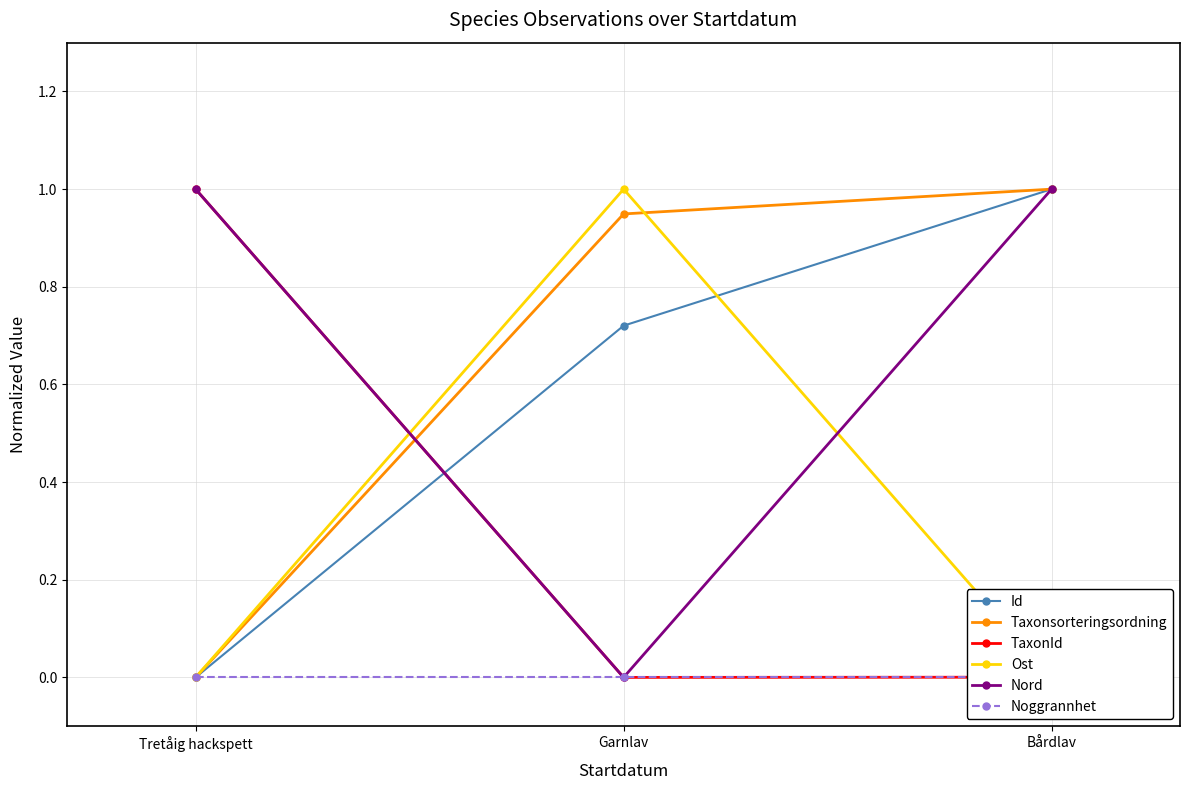

Which series has the widest spread of values?

TaxonId